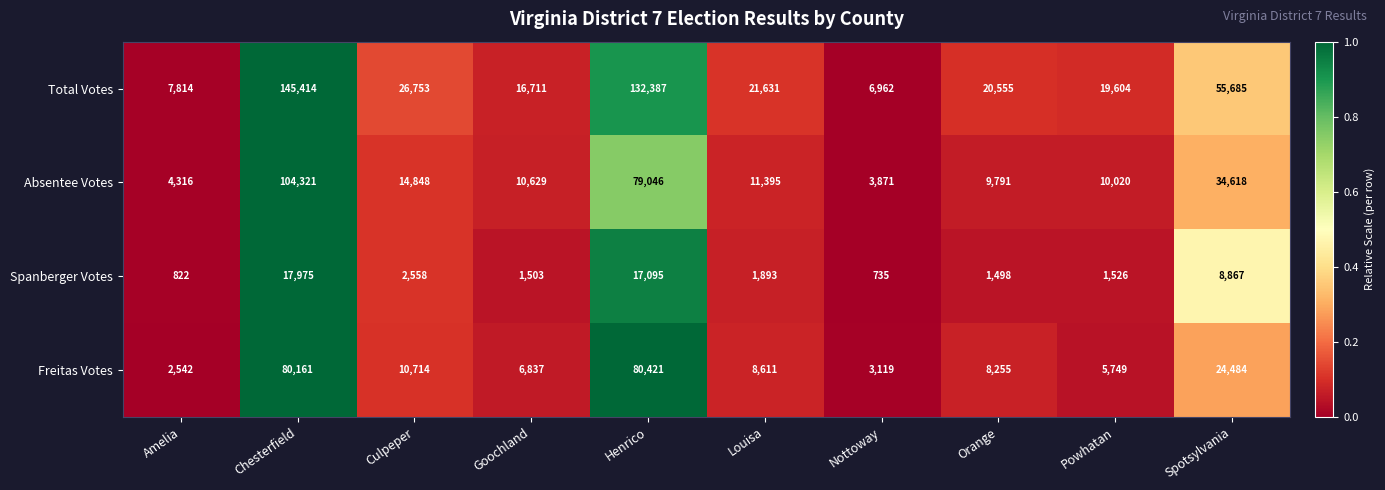

At which label is Total Votes closest to 76188?

Spotsylvania